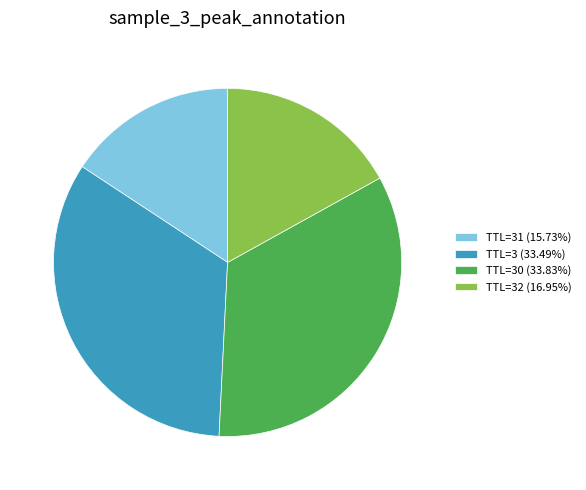

What is the ratio of the value at TTL=32 (16.95%) to the value at TTL=30 (33.83%)?

0.5